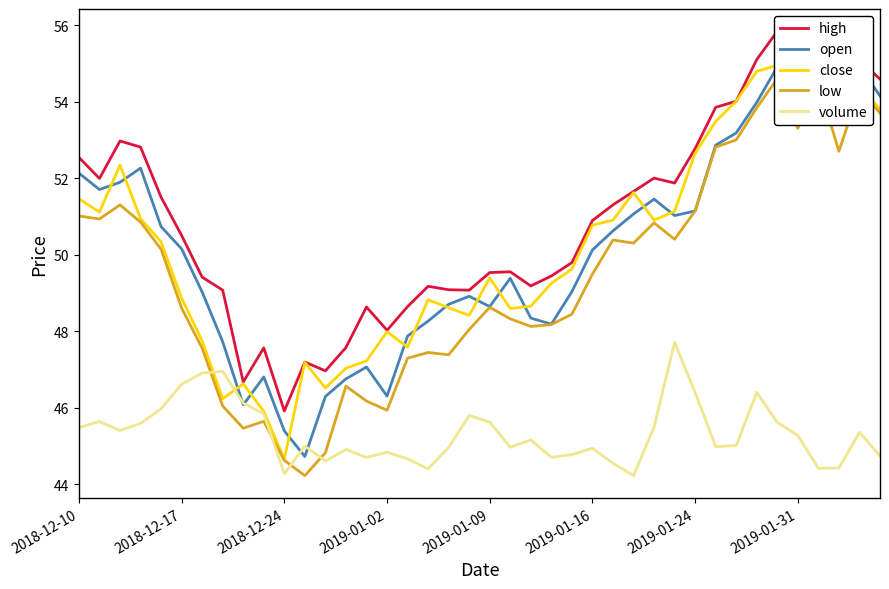

What is the label of the 1st point from the left?

2018-12-10